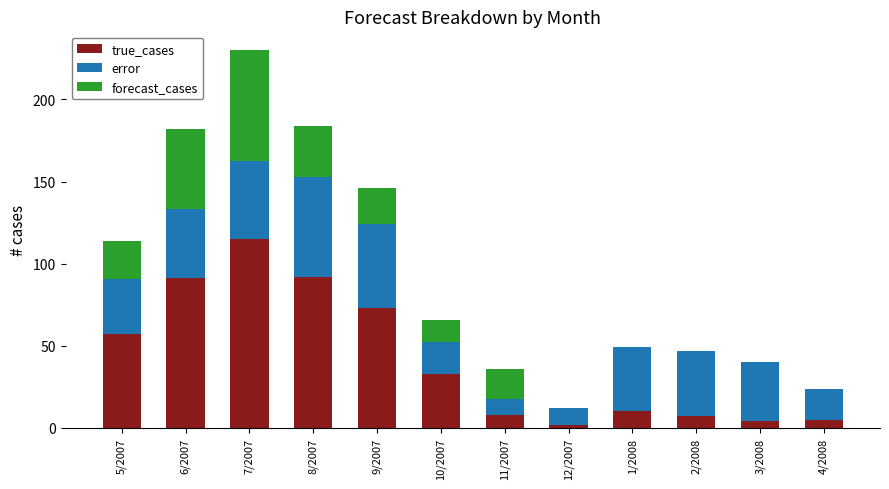

Which category has the highest value in the true_cases series?

7/2007